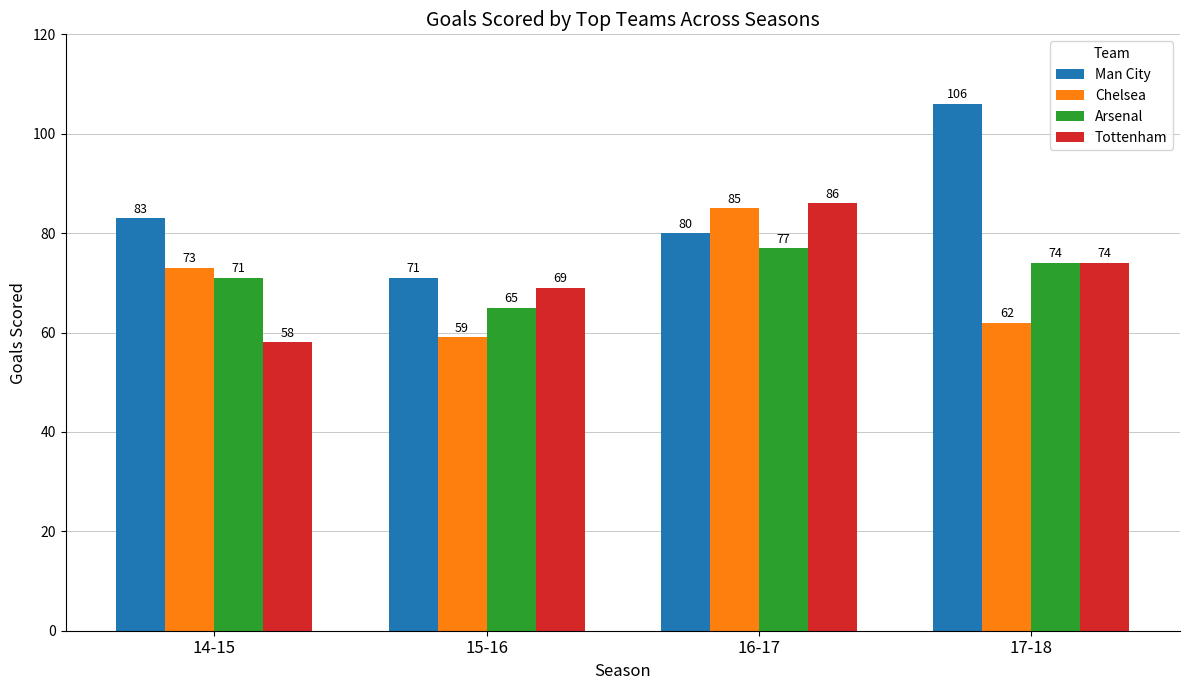

How many values in the Chelsea series are below 73?

2